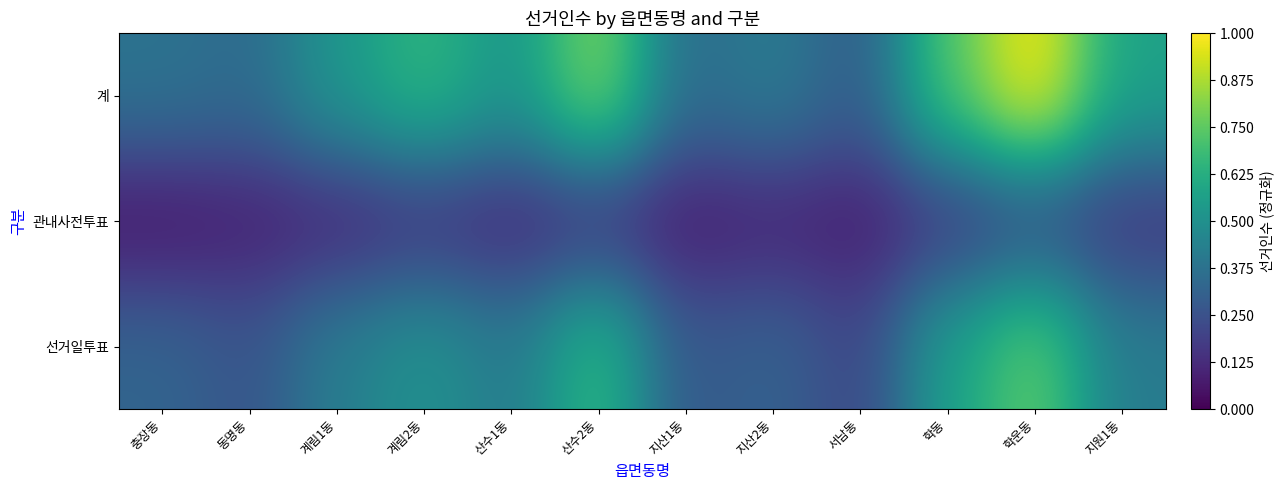

Which series has the largest range (max minus min)?

계